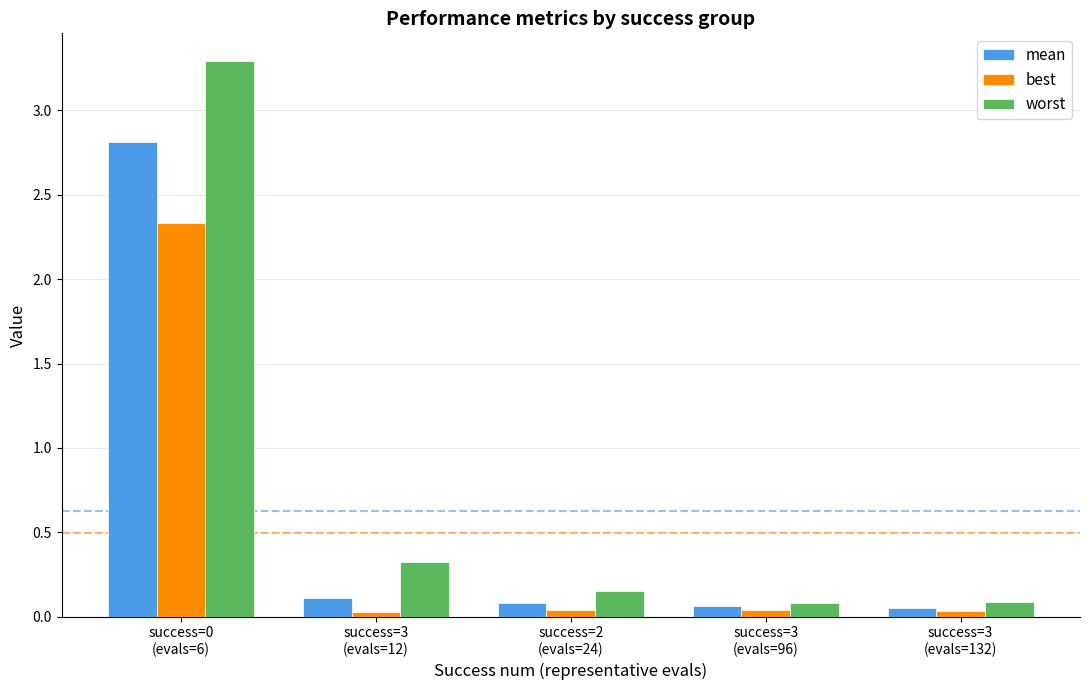

What is the average value of the worst series?

0.8